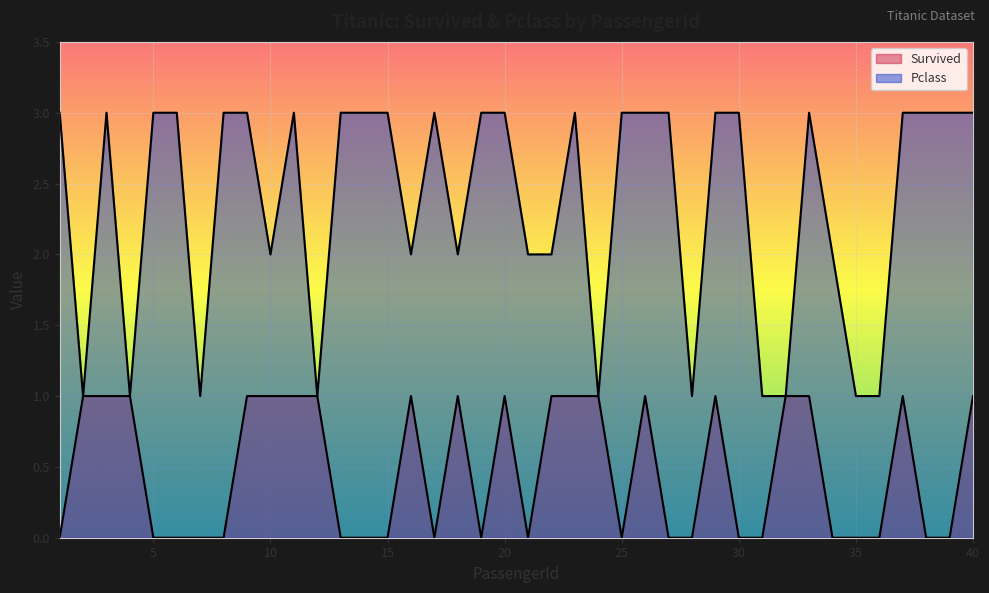

What is the value of the Pclass point at the 28th from the left?

1